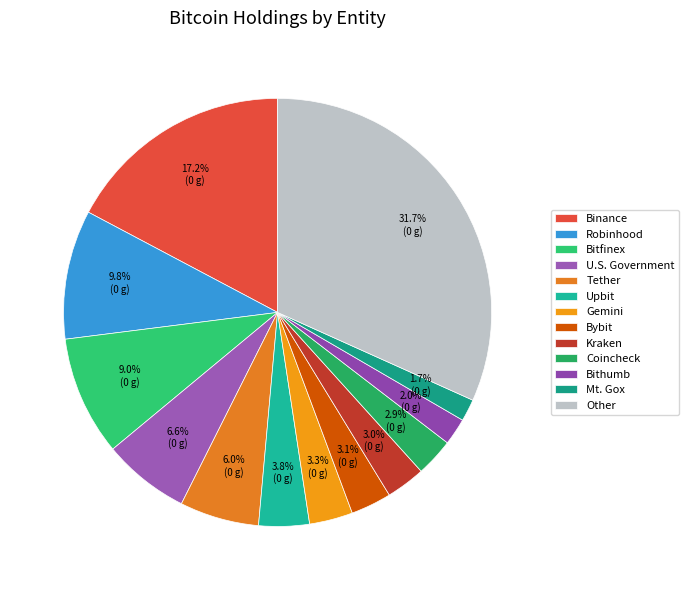

To the nearest percent, what percentage of the pie is Kraken?

3%